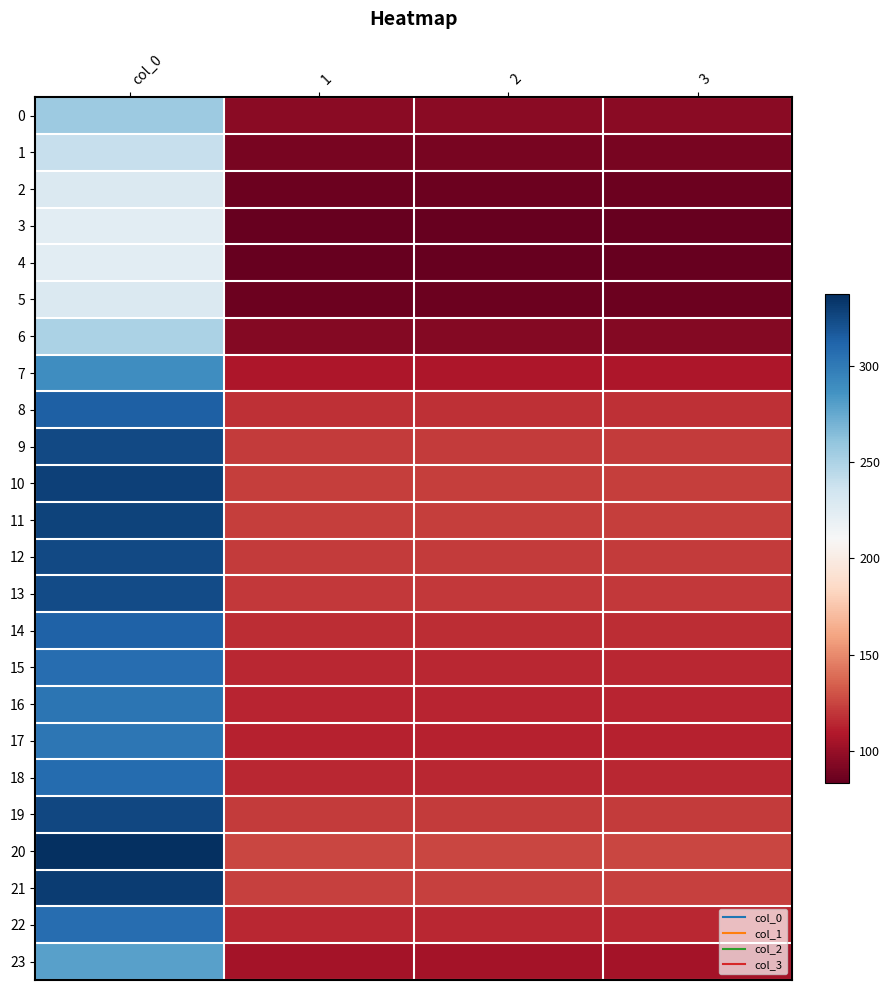

Between col_0 and 2, which is larger?

col_0